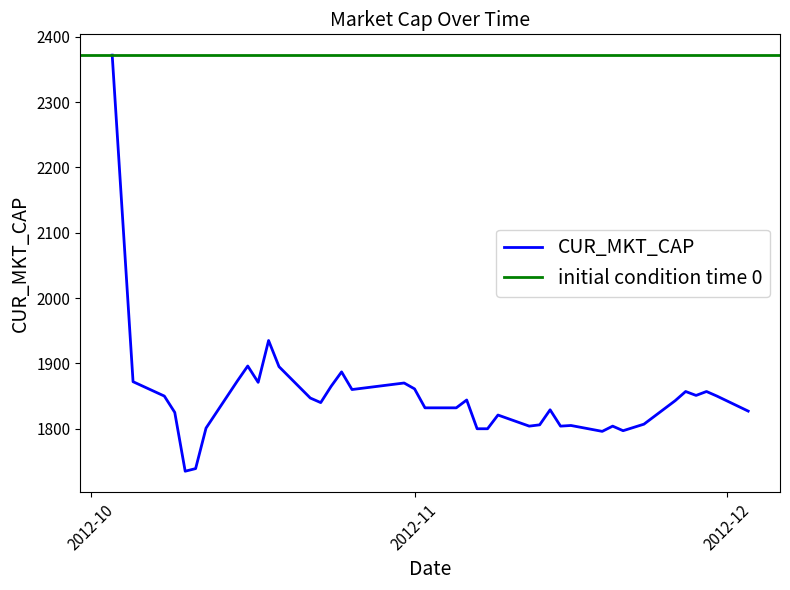

Reading right to left, list all the values displayed in this chart.

1827.0	1850.0	1857.0	1851.0	1857.0	1843.0	1807.0	1797.0	1804.0	1796.0	1805.0	1804.0	1829.0	1806.0	1804.0	1821.0	1800.0	1800.0	1844.0	1832.0	1832.0	1861.0	1870.0	1860.0	1887.0	1865.0	1840.0	1847.0	1895.0	1935.0	1871.0	1896.0	1873.0	1801.0	1739.0	1735.0	1825.0	1850.0	1872.0	2371.8